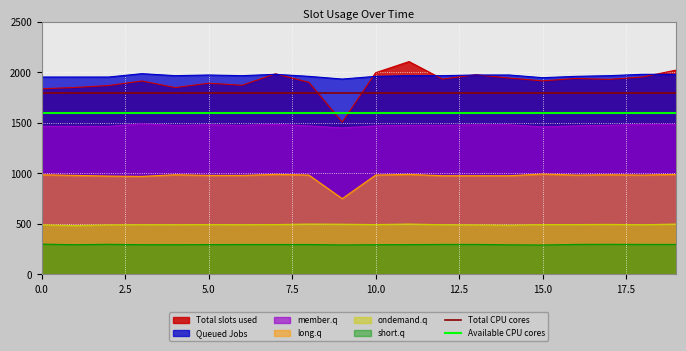

The value of long.q at 5.0 is 1617.2. True or false?

False